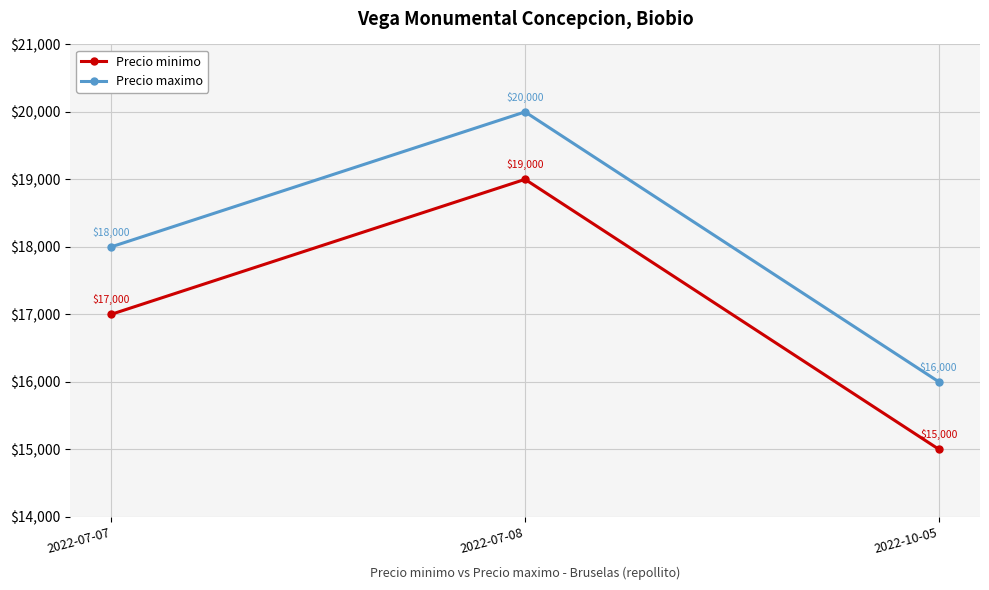

What is the spread (max minus min) of values at 2022-07-08?

1000